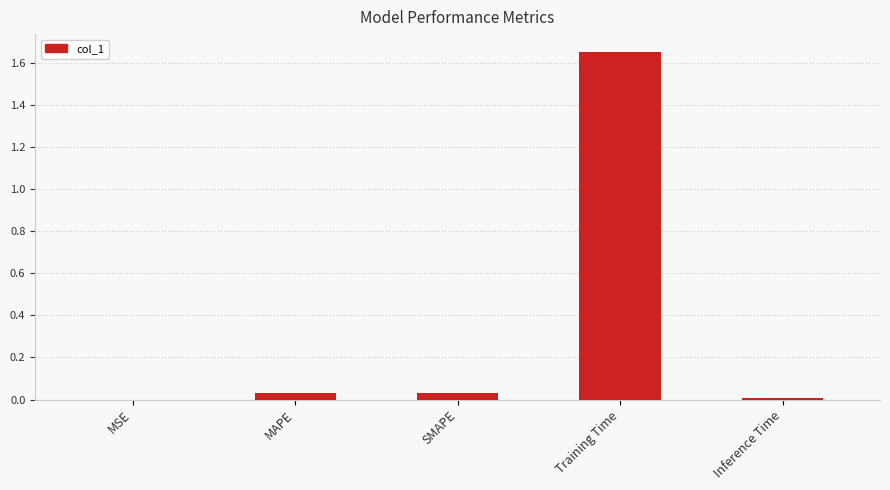

The value at Inference Time is 0.0. True or false?

True